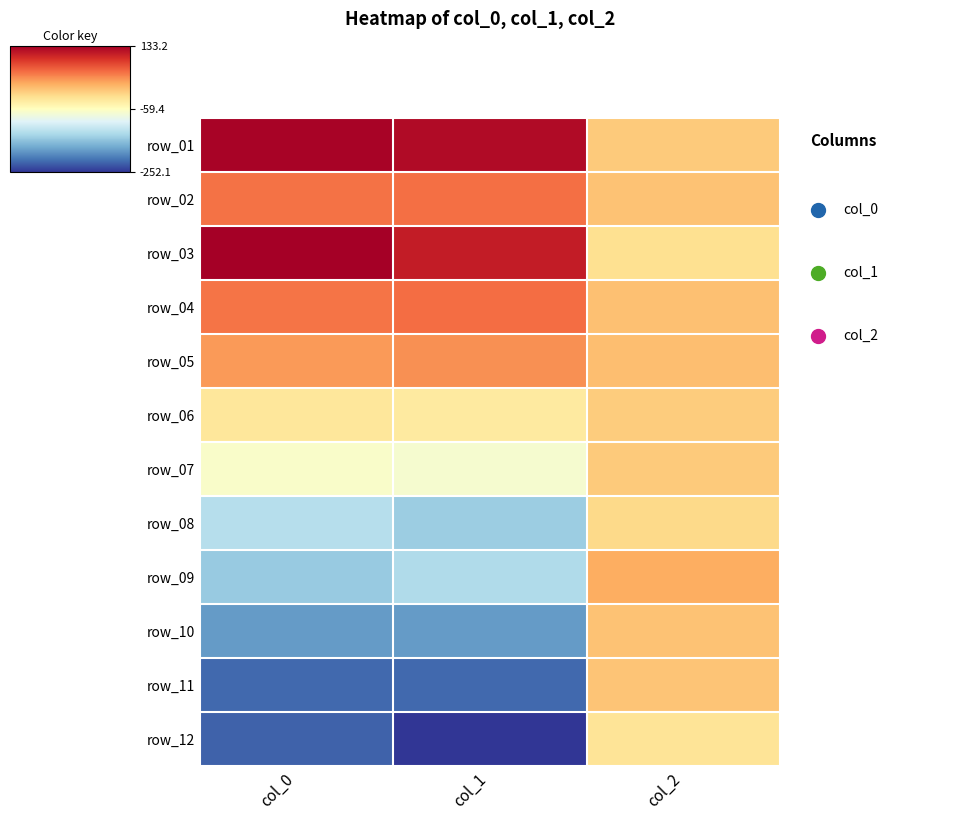

What is the spread (max minus min) of values at col_2?

44.9